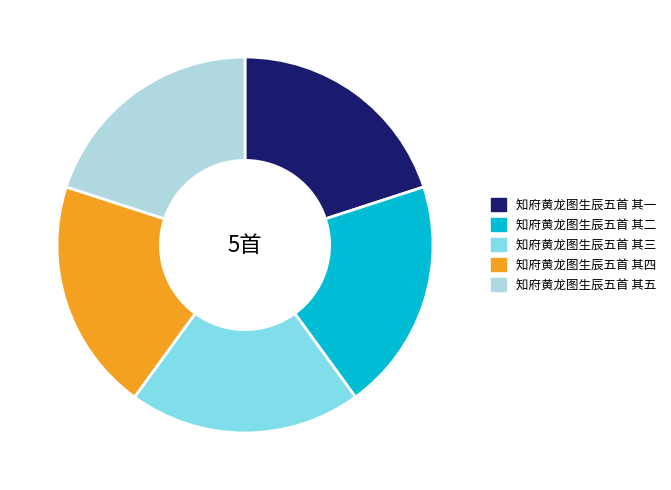

Does 知府黄龙图生辰五首 其一 account for over 50% of the chart?

No